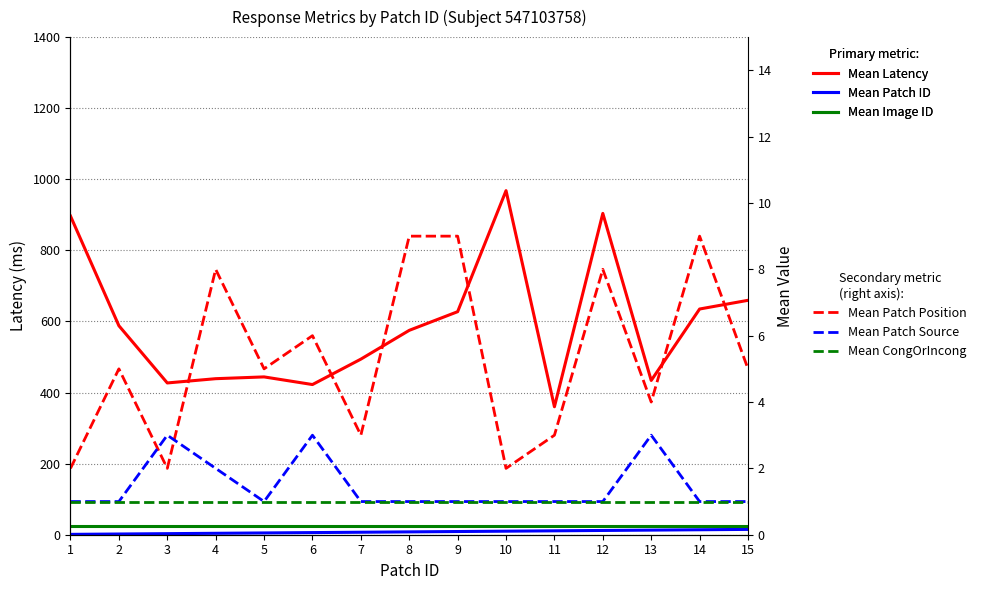

Where is Mean Patch ID nearest to the value 8?

8